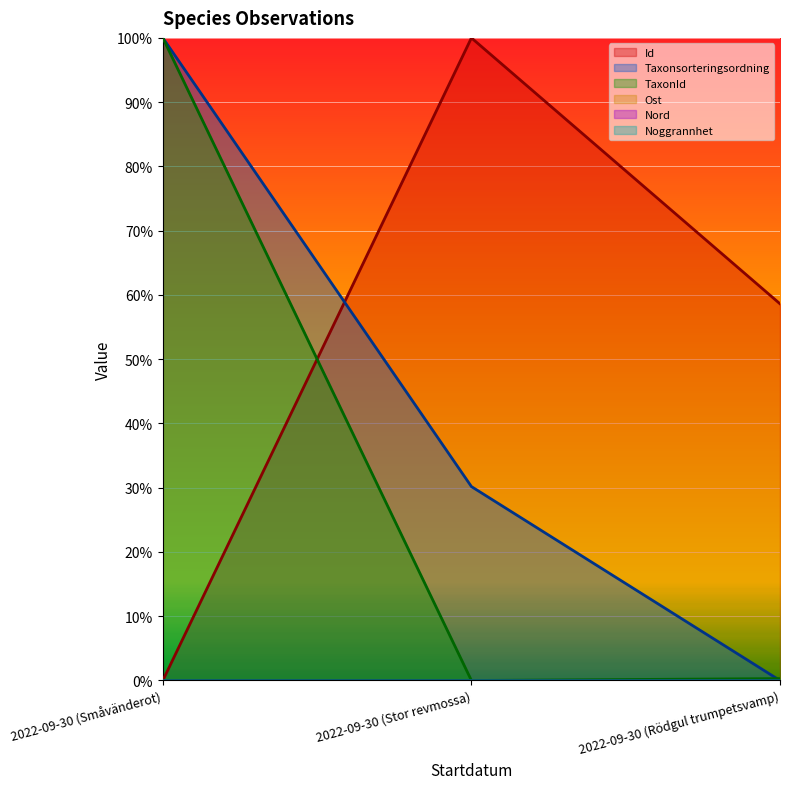

Is it true that TaxonId equals 0.3 at 2022-09-30 (Rödgul trumpetsvamp)?

True